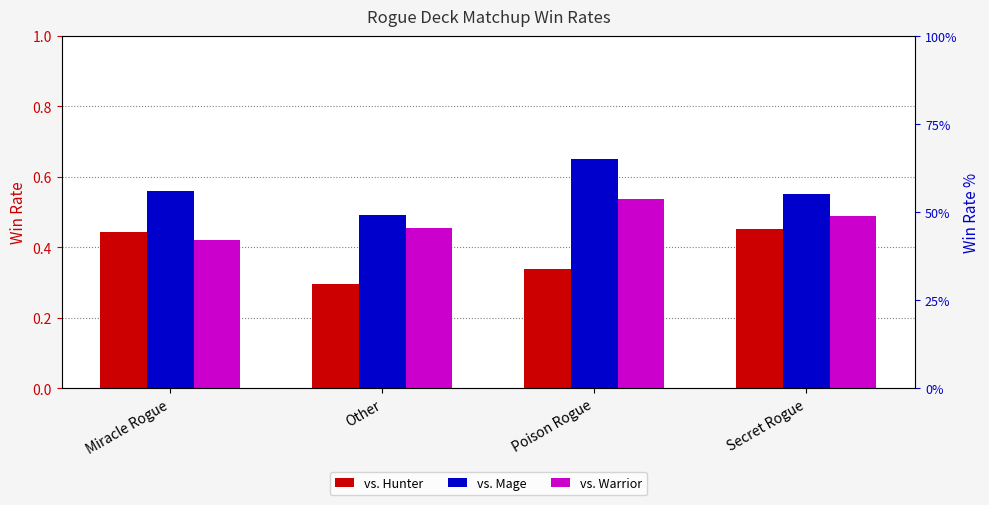

Read the vs. Mage value at Poison Rogue.

0.7